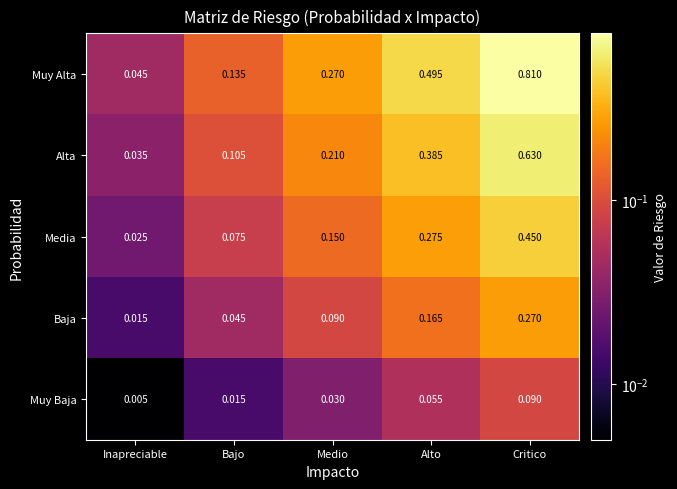

At which label is Muy Alta closest to 0?

Inapreciable